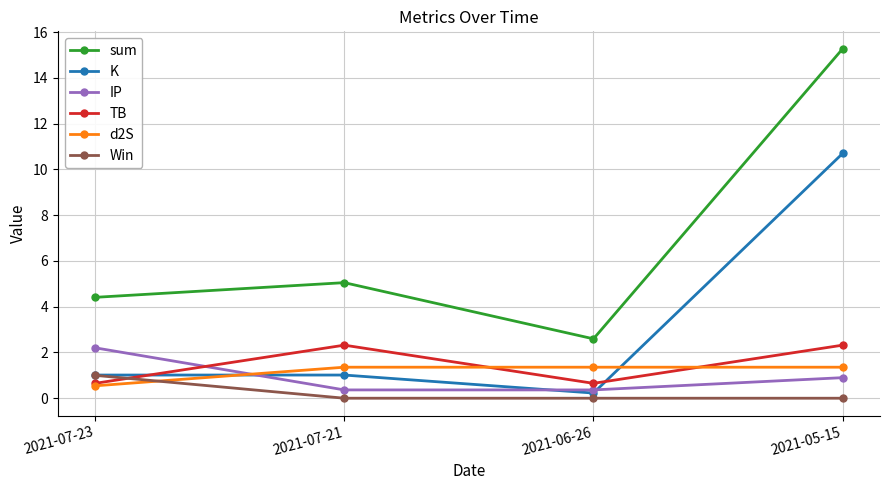

How many TB values are between 0 and 2?

2